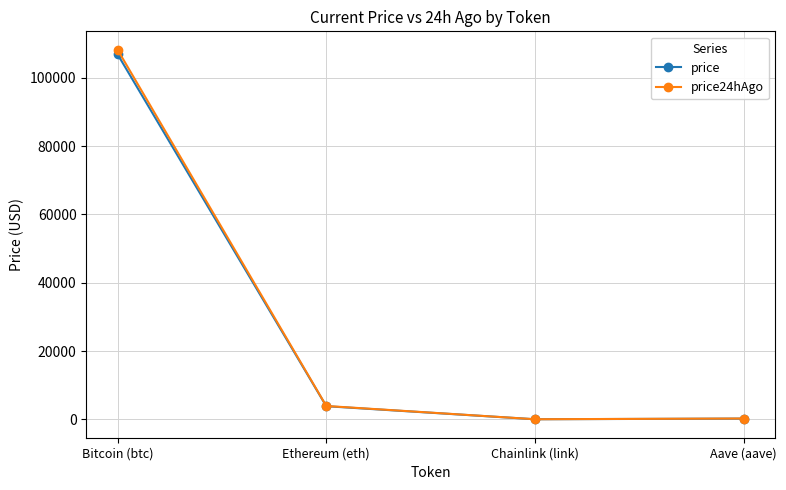

At which label is price24hAgo closest to 54116?

Ethereum (eth)